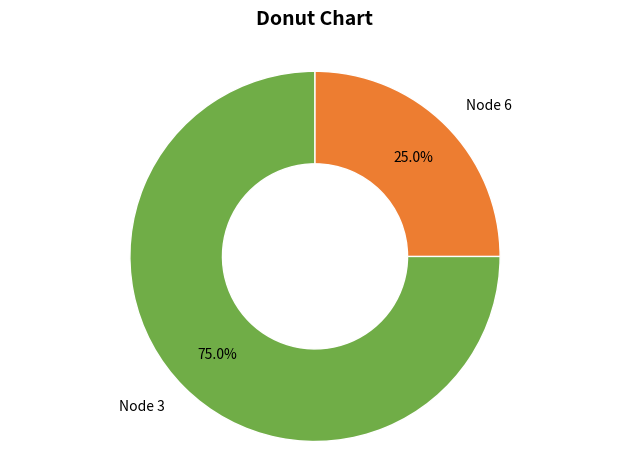

Rank the categories by value from lowest to highest.

Node 6, Node 3